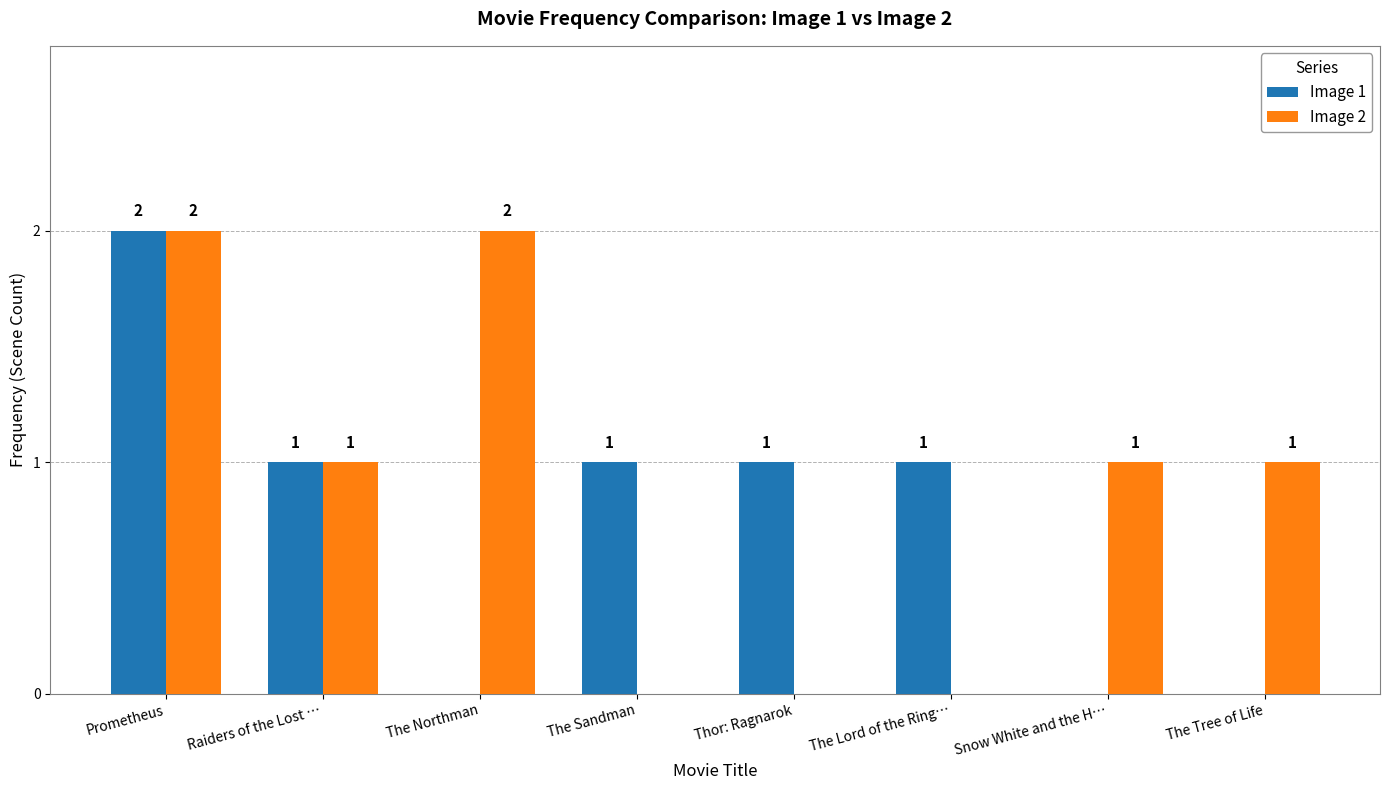

How many data points does each series have?

8